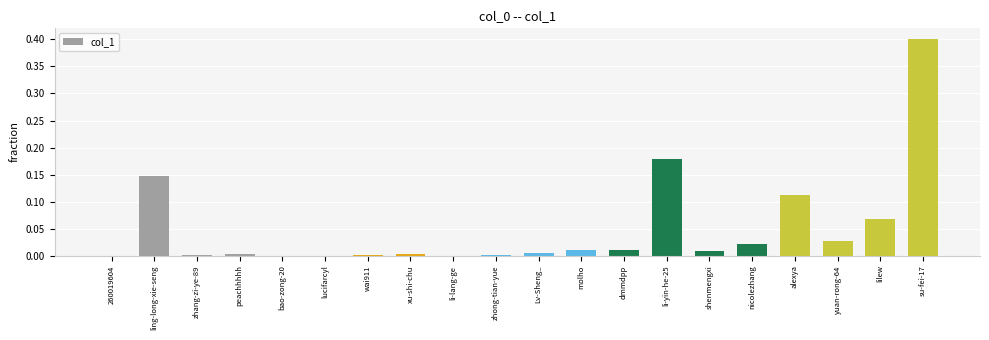

Which has a higher value, shenmengxi or nicolezhang?

nicolezhang